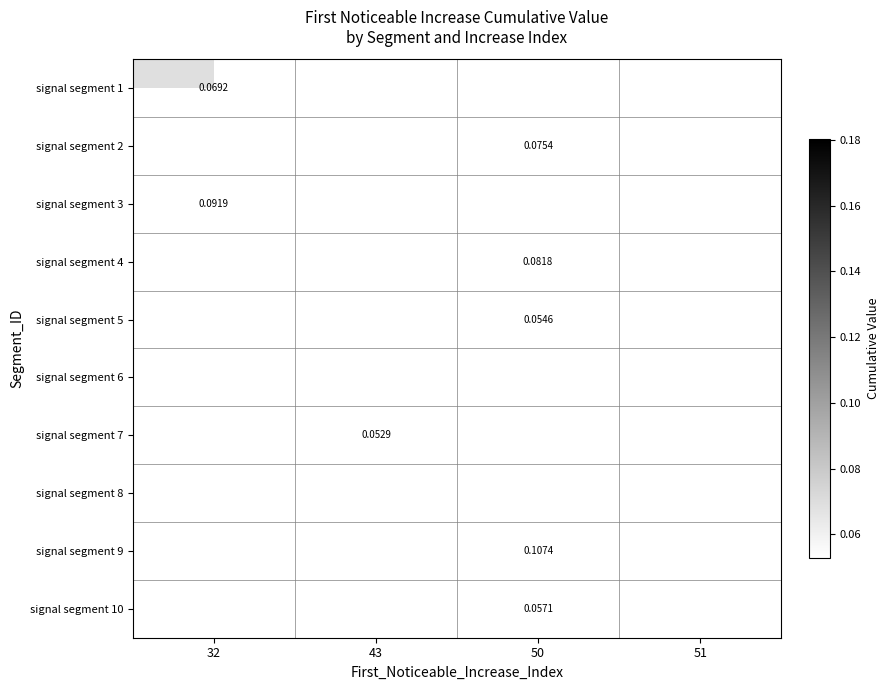

Count the number of data series in this chart.

10